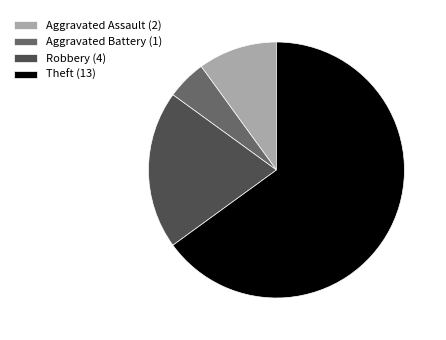

Is the sum of Robbery (4) and Aggravated Battery (1) greater than half?

No